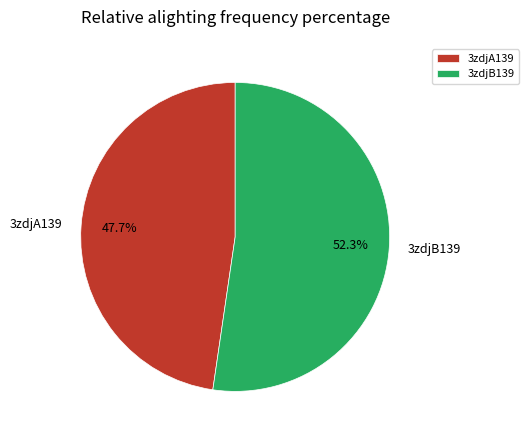

To the nearest percent, what is the difference between the largest and smallest slice percentages?

5%